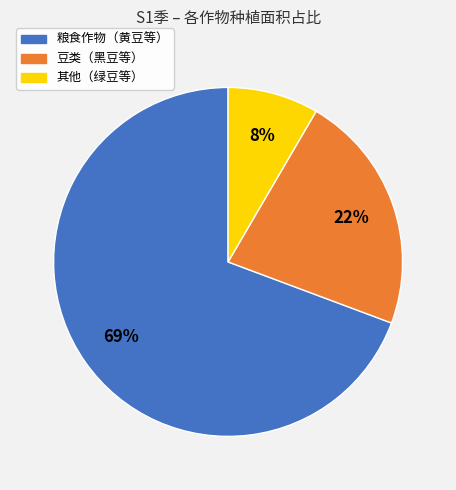

Is it true that 其他（绿豆等） is 14% of the pie?

False